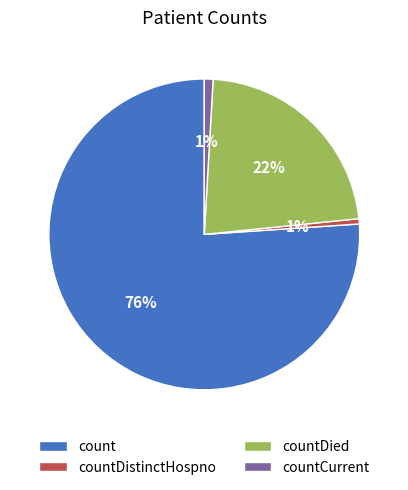

True or false: countCurrent accounts for 1% of the total.

True